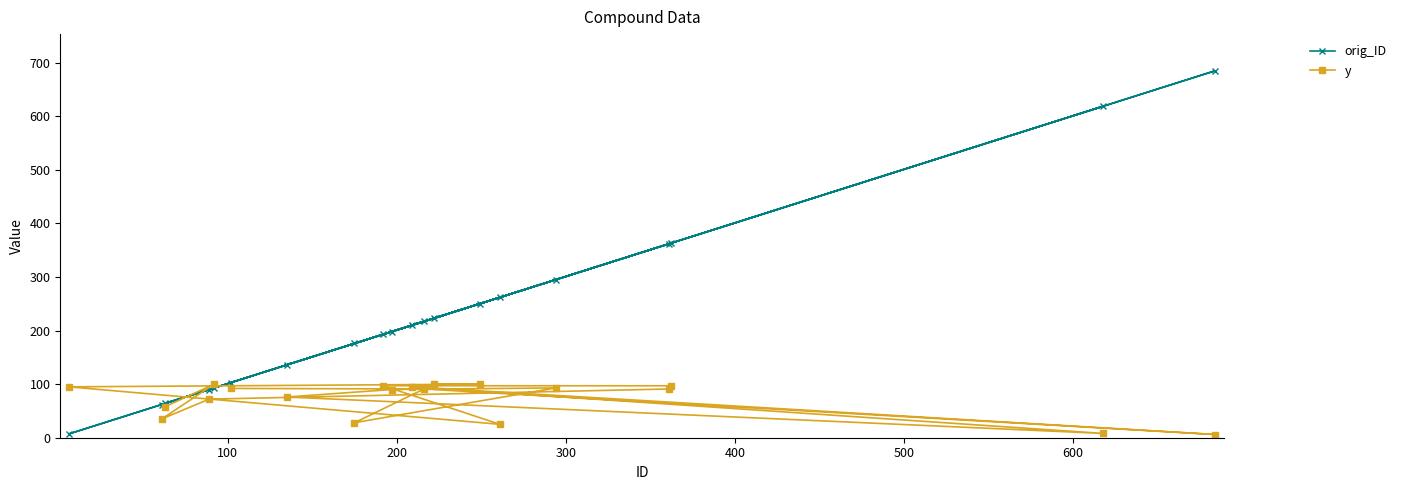

Which series has the largest range (max minus min)?

orig_ID